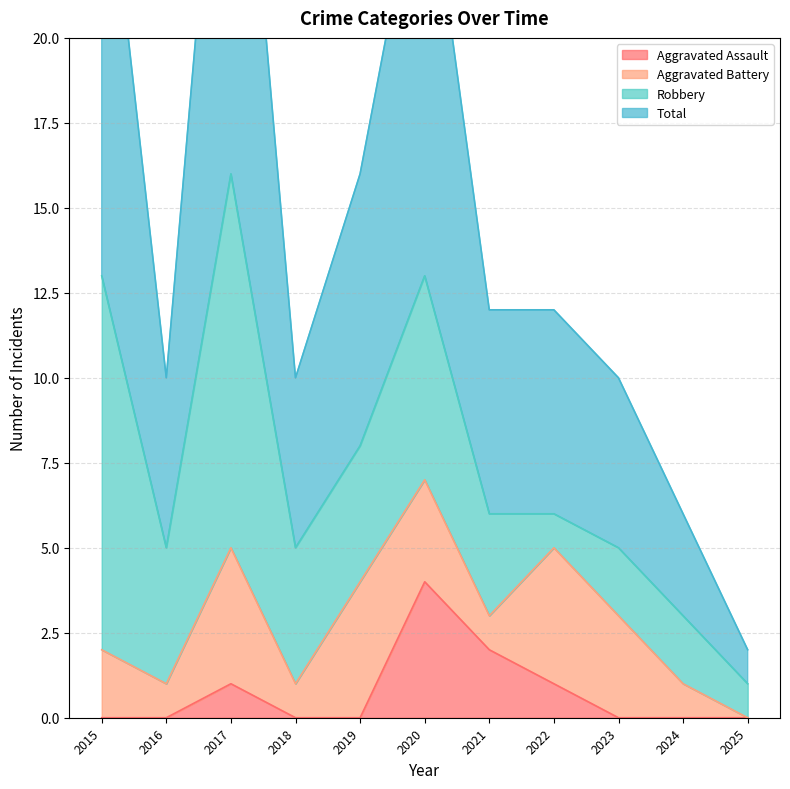

What is the spread (max minus min) of values at 2020?

22